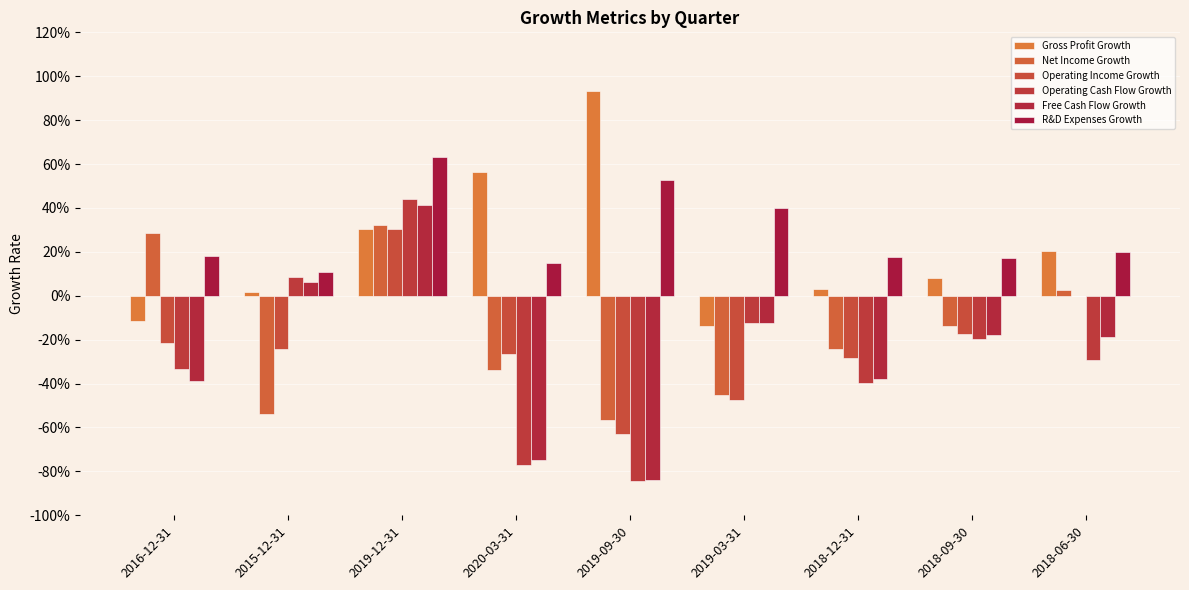

Between 2019-03-31 and 2018-09-30, which is larger?

2018-09-30